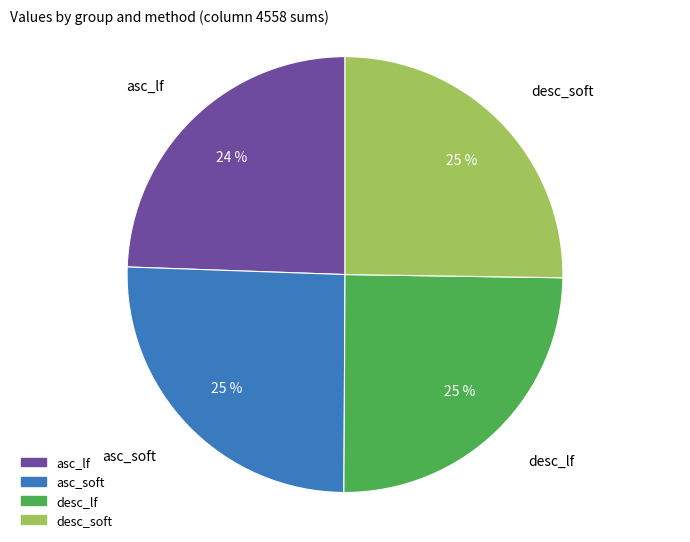

Count the number of slices in the pie.

4